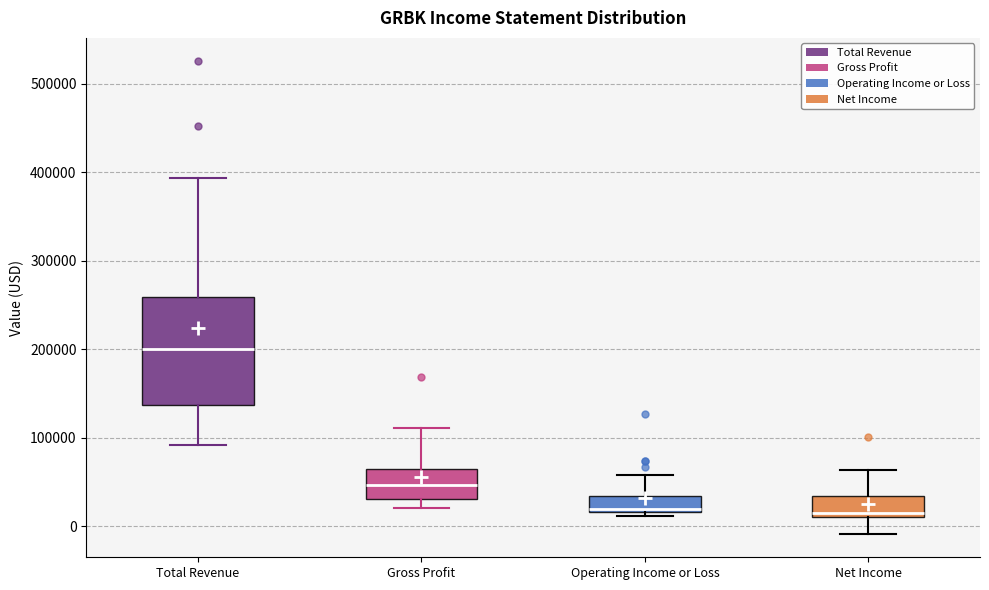

Reading left to right, transcribe this box plot: for each box, give where its median line is, the range the box spans, and where its two whiskers end, as read against the y-axis. The values are not printed on the chart, so give them approximately, as read against the axis.

Total Revenue: median 200000, box 140000 to 260000, whiskers 90000 to 390000
Gross Profit: median 50000, box 30000 to 60000, whiskers 20000 to 110000
Operating Income or Loss: median 20000 (just above the box's lower edge), box 20000 to 30000, whiskers 10000 to 60000
Net Income: median 20000, box 10000 to 30000, whiskers -10000 to 60000